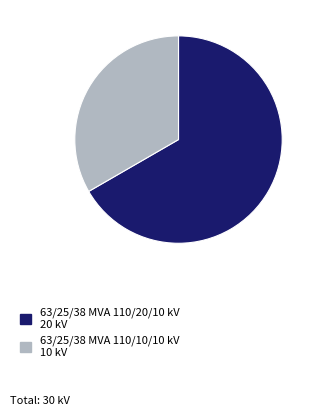

What is the smallest slice in the pie chart?

63/25/38 MVA 110/10/10 kV